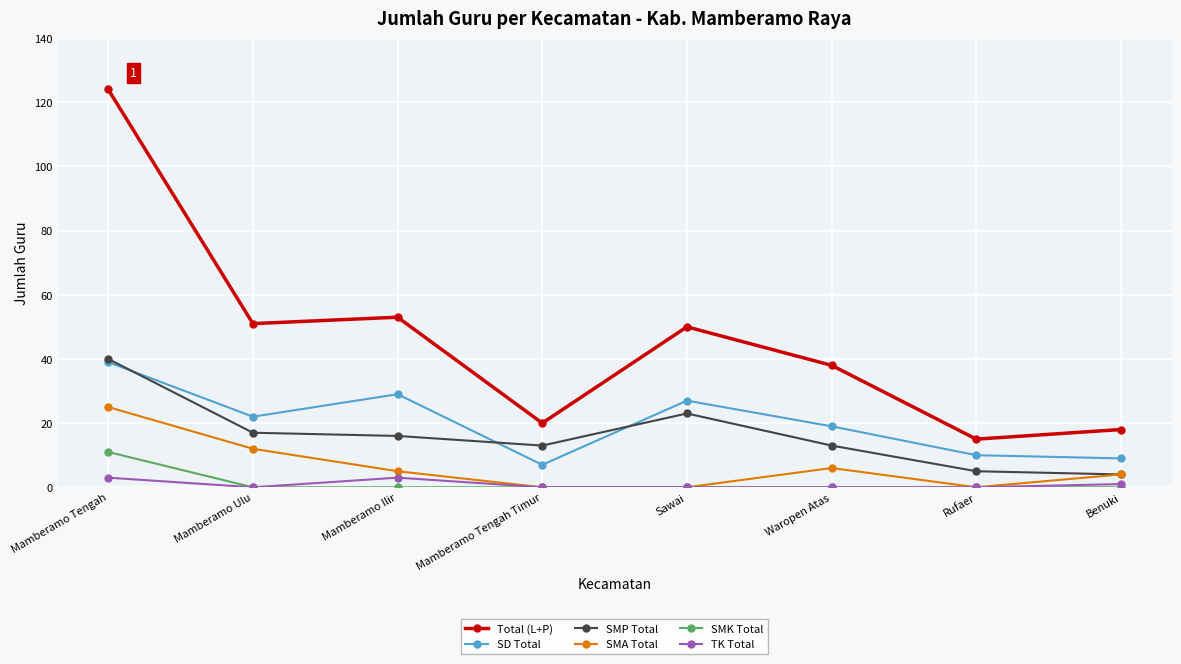

What is the highest value of the TK Total series?

3